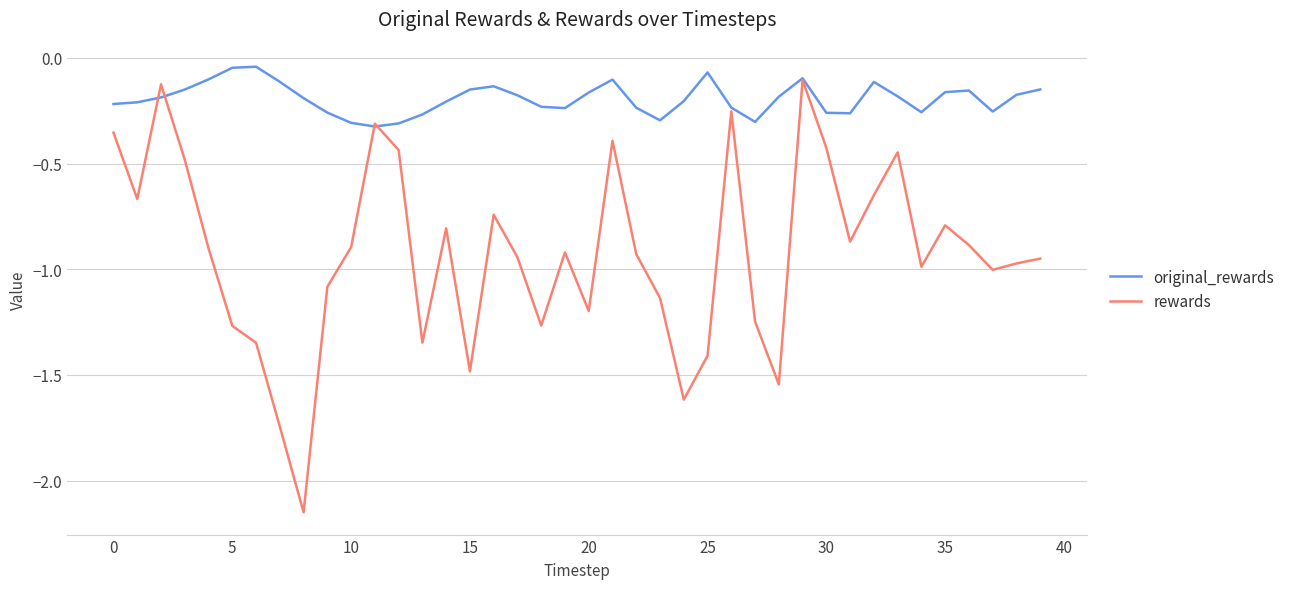

Rank the series by their average value, from highest to lowest.

original_rewards, rewards